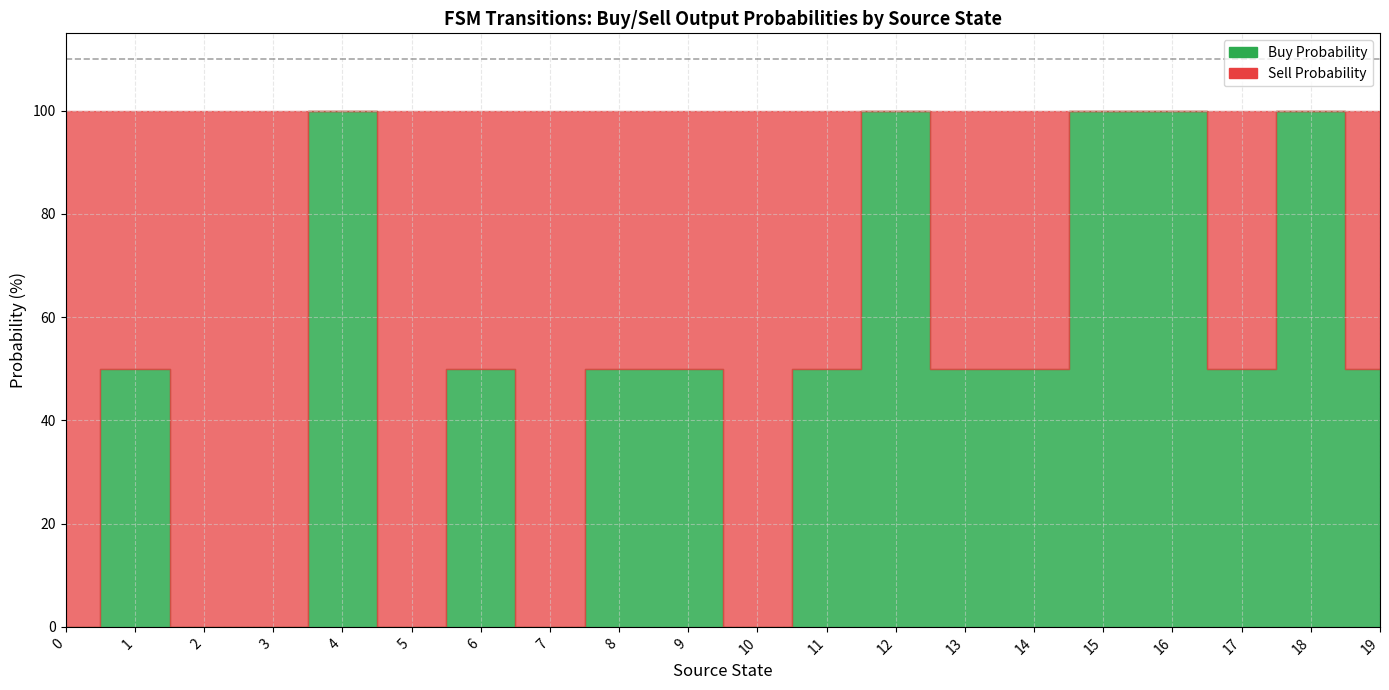

What is the sum of all input_num values?

40